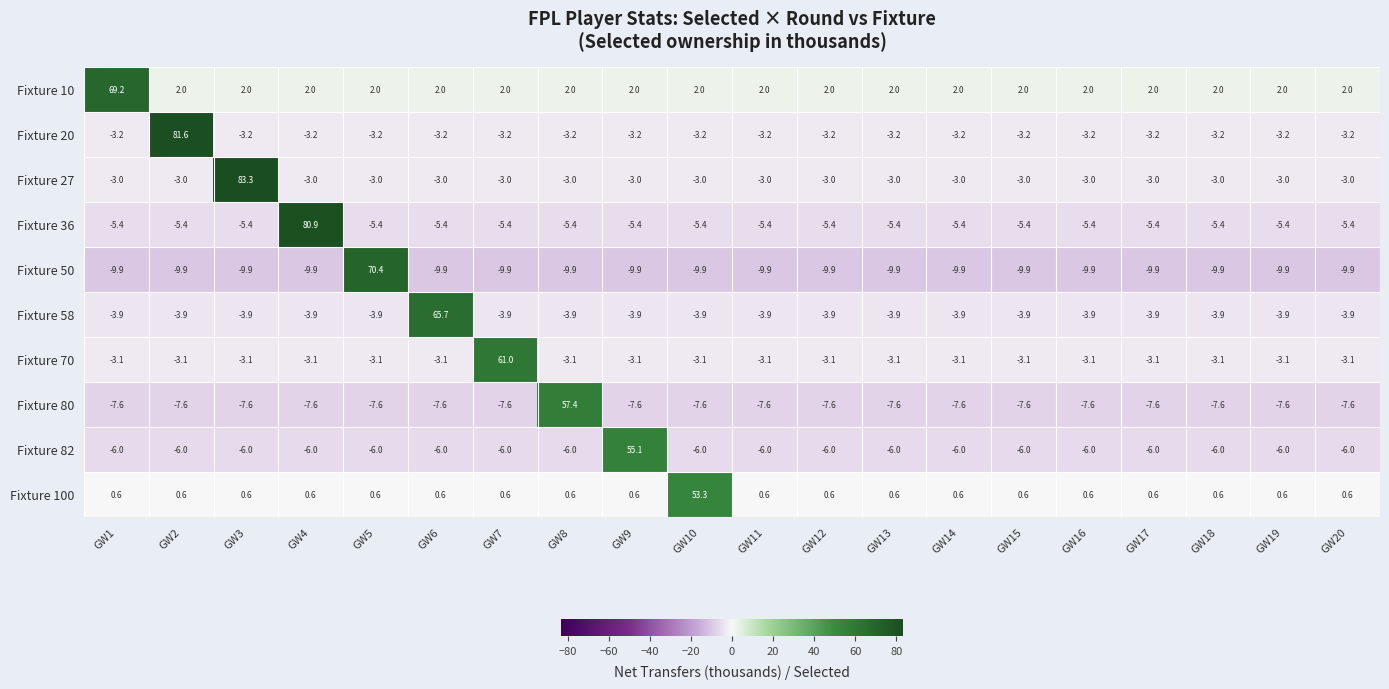

What is the sum of the Fixture 36 values at GW1 and GW14?

-10.8